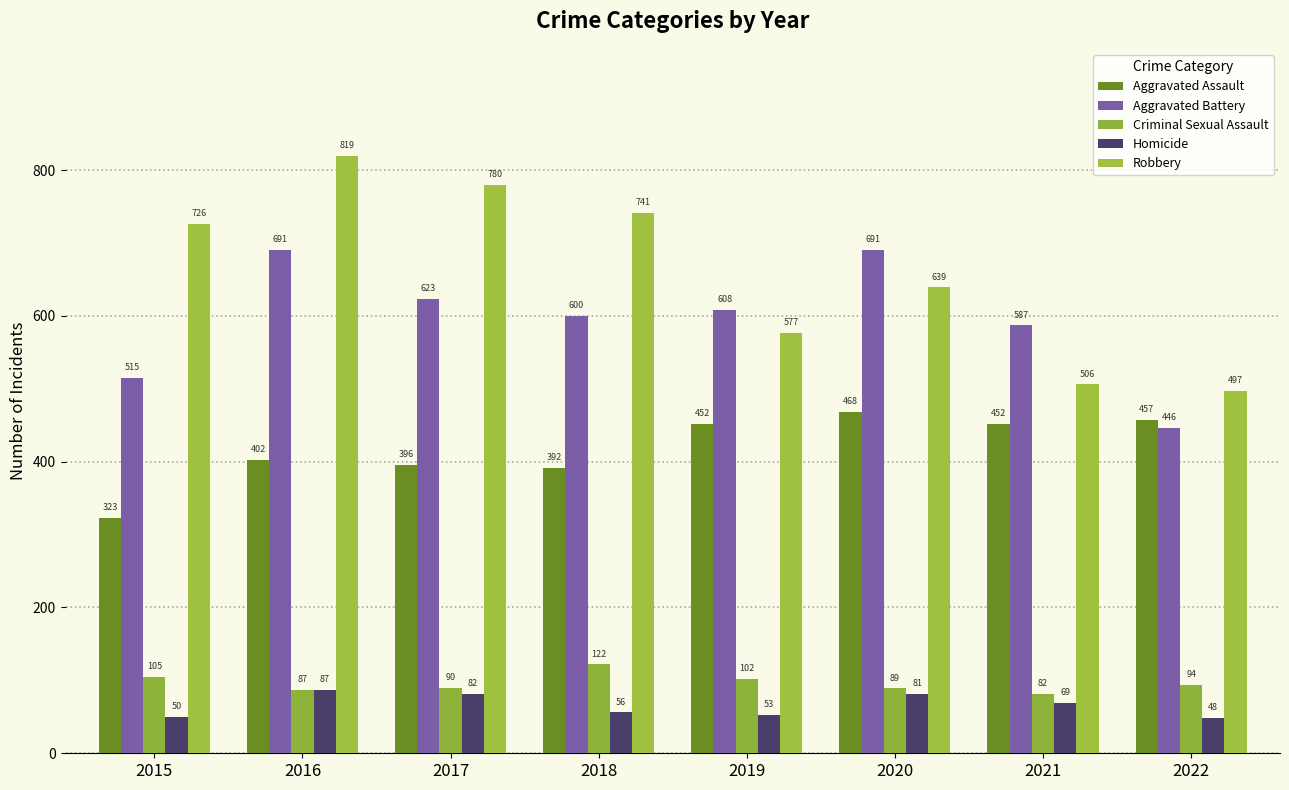

Is the value of Homicide at 2018 greater than the value of Criminal Sexual Assault at 2017?

No